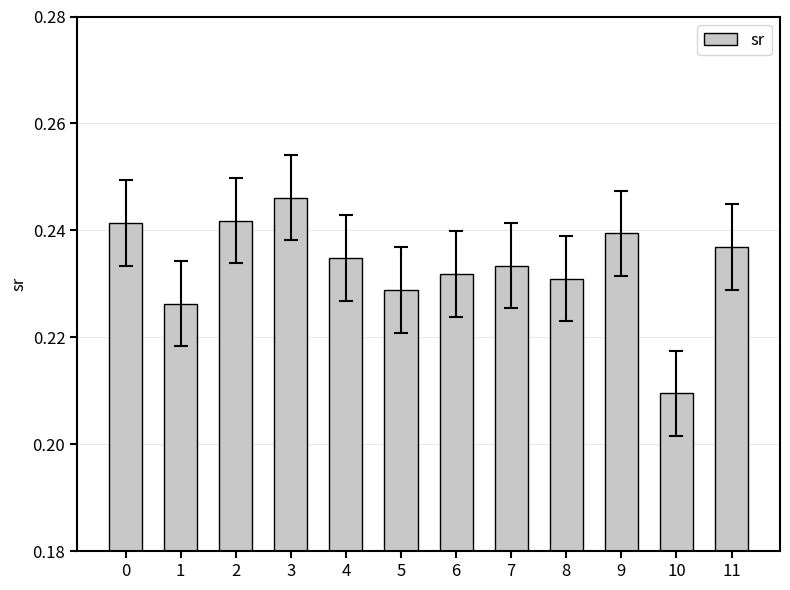

Count the number of categories in the chart.

12